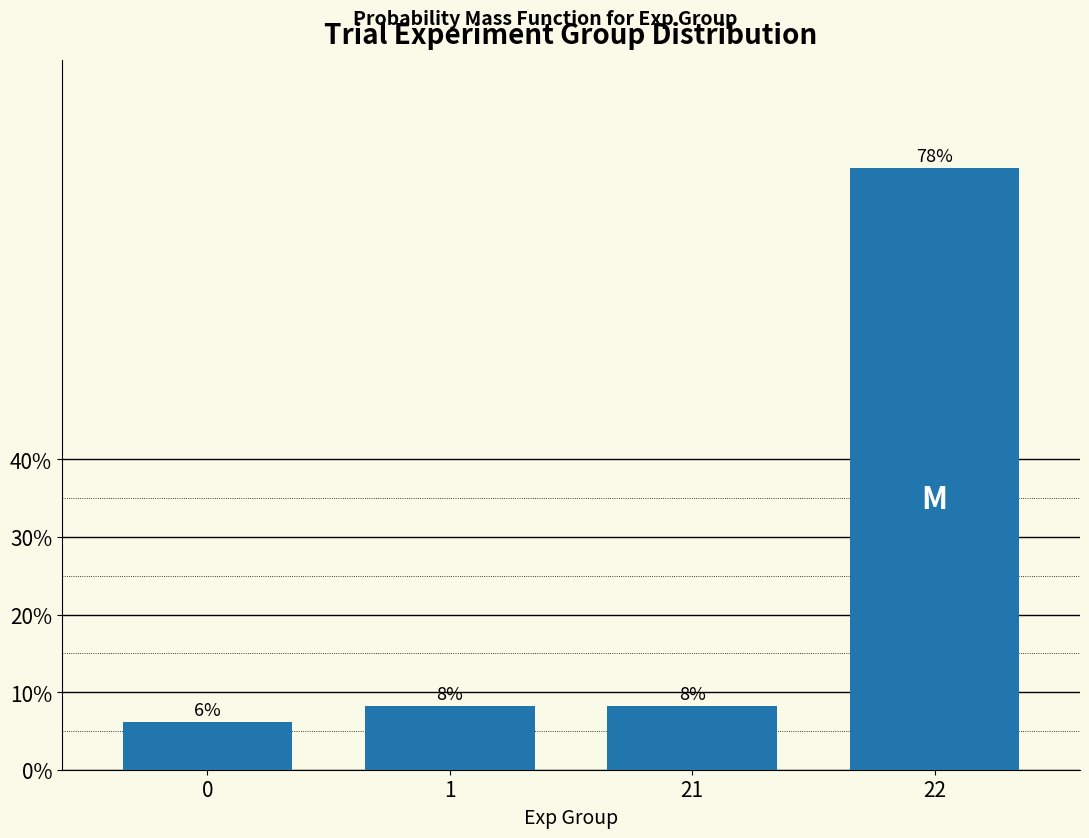

How many bars are there in total?

4